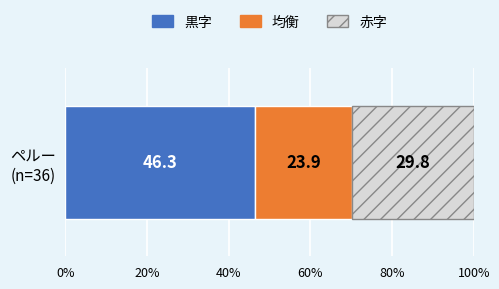

What is the highest value of the 黒字 series?

46.3